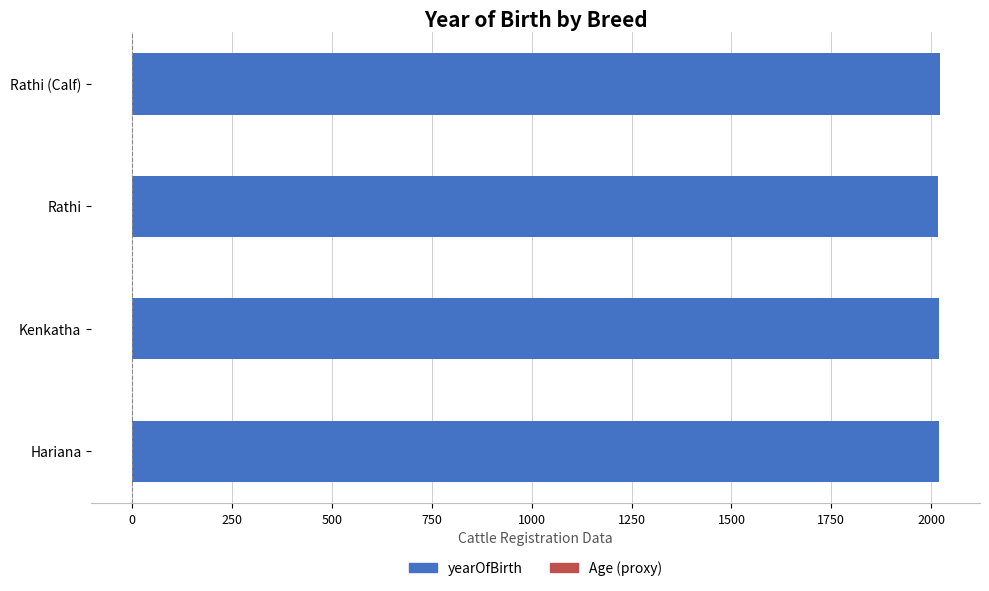

What is the sum of all yearOfBirth values?

8077.0